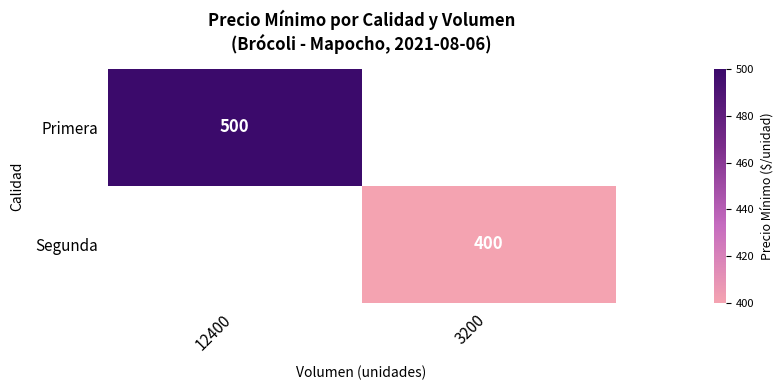

The Primera series shows 315.4 at 12400. True or false?

False